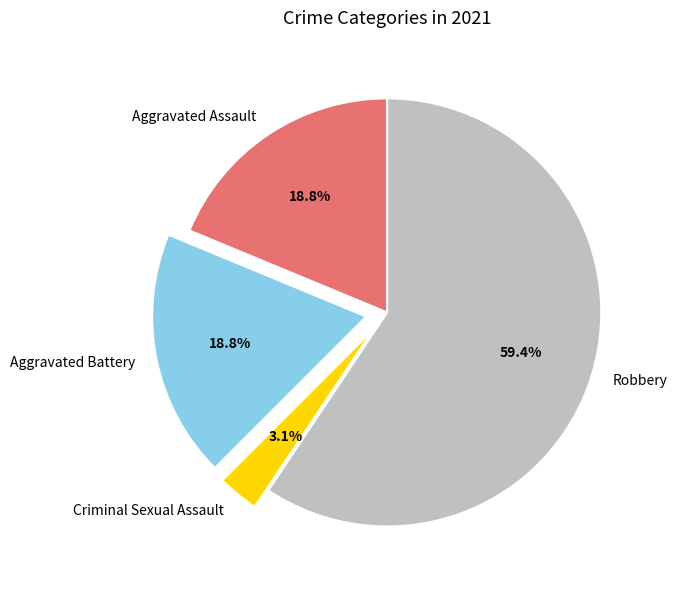

Is it true that Robbery is 59% of the pie?

True